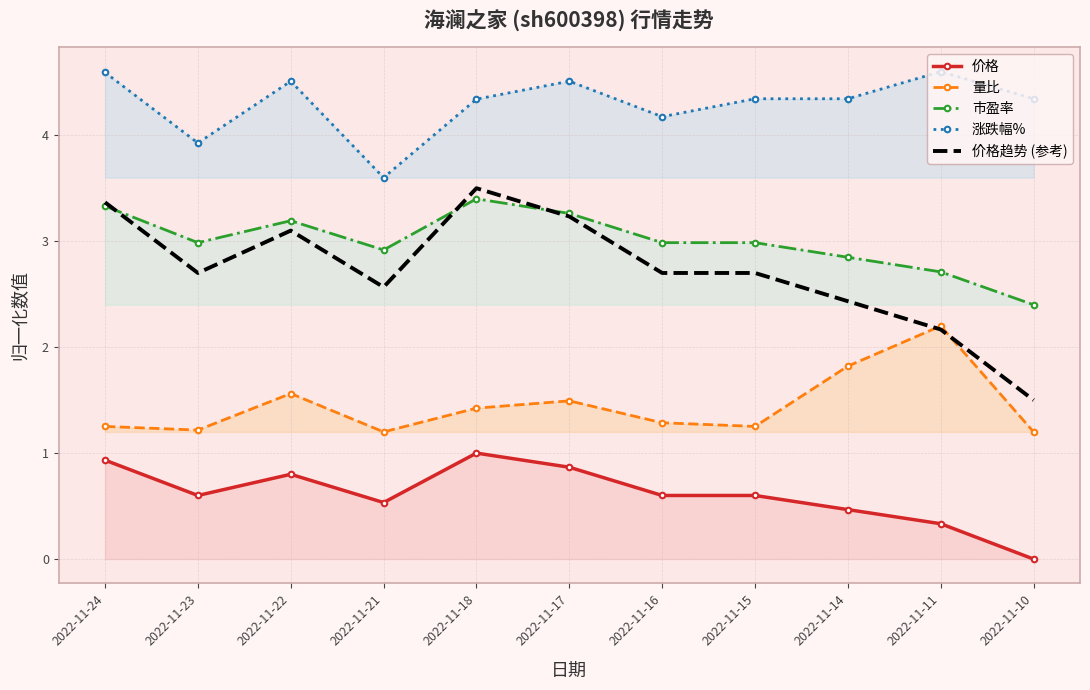

Which series changed the most between 2022-11-22 and 2022-11-14?

价格趋势 (参考)